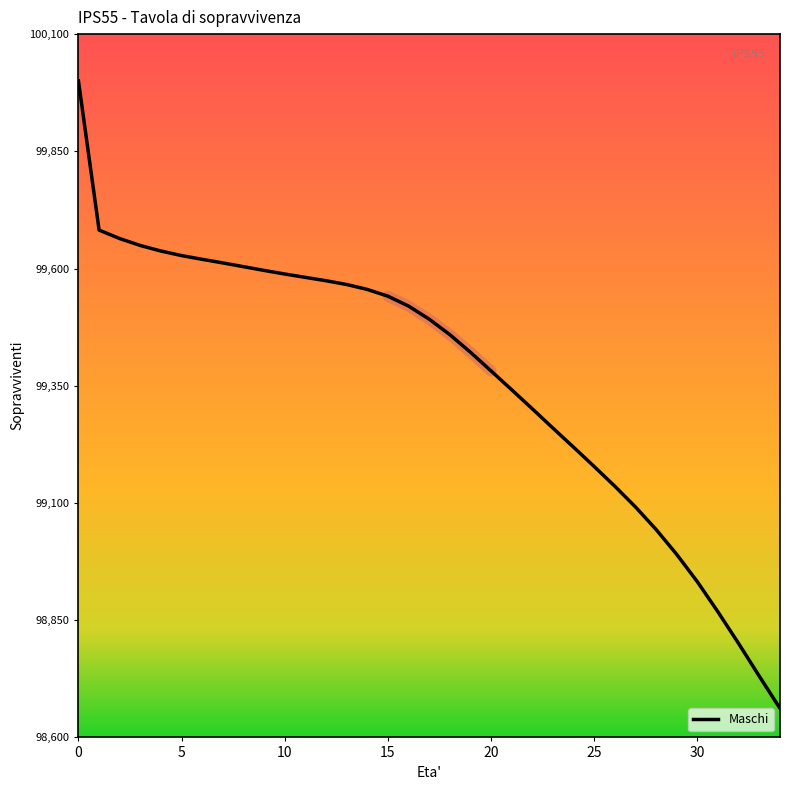

What is the label of the 13th point from the right?

22